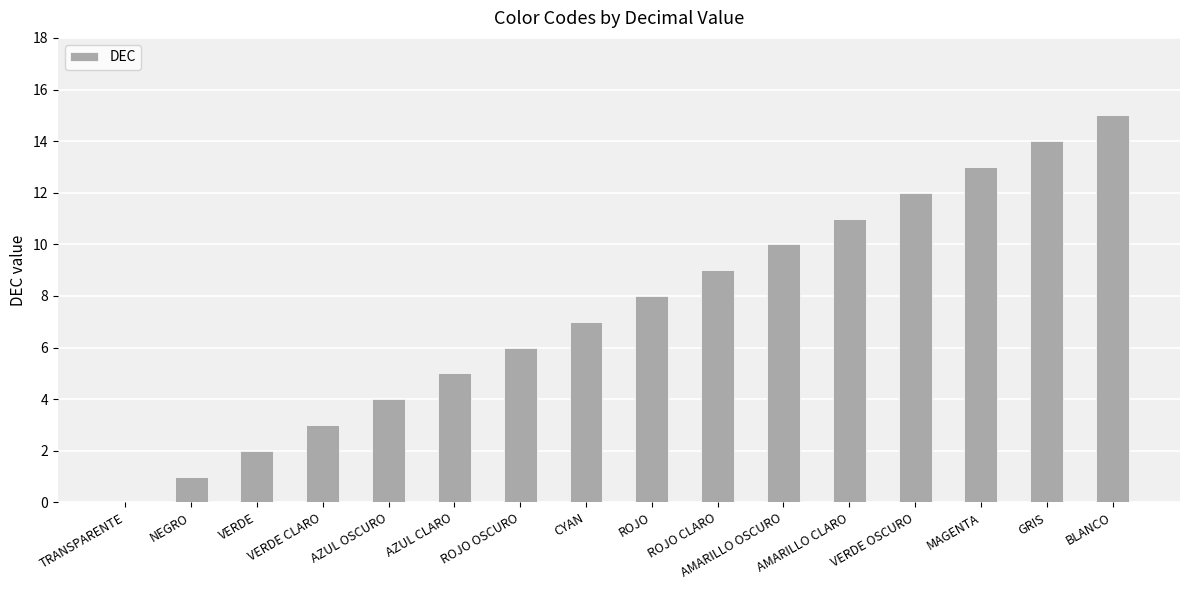

What is the ratio of the value at AMARILLO OSCURO to the value at AMARILLO CLARO?

0.9